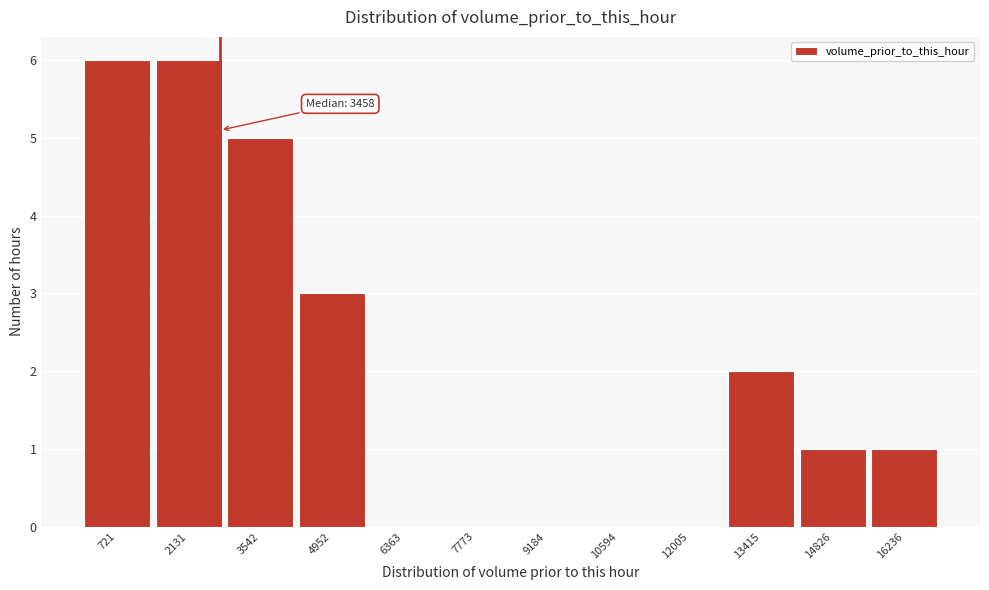

Reading left to right, extract all data points from this chart.

721=6	2131=6	3542=5	4952=3	6363=0	7773=0	9184=0	10594=0	12005=0	13415=2	14826=1	16236=1